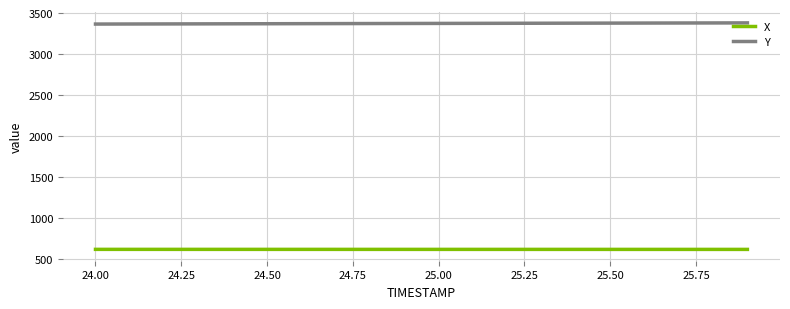

List the series in order of their peak value, highest first.

Y, X